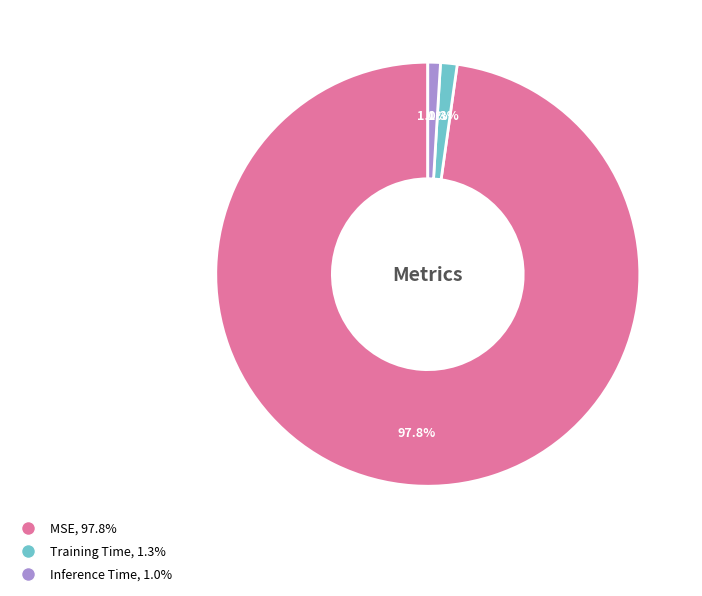

Count the number of slices in the pie.

3